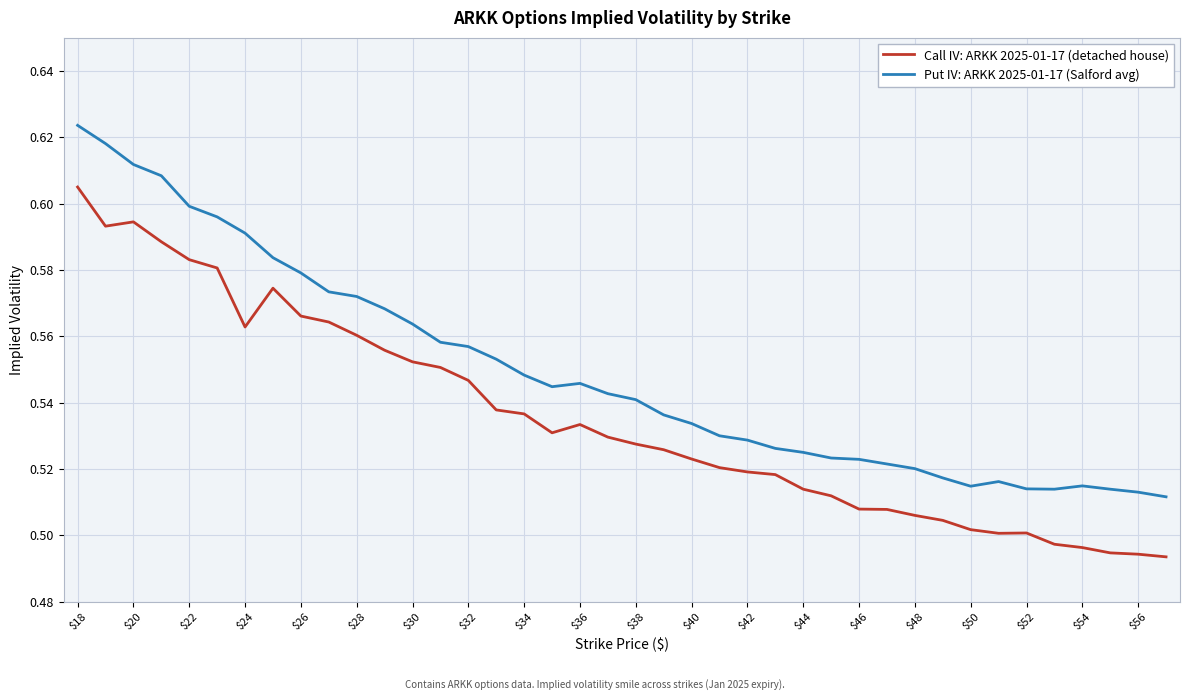

What is the sum of all Put IV: ARKK 2025-01-17 (Salford avg) values?

22.0